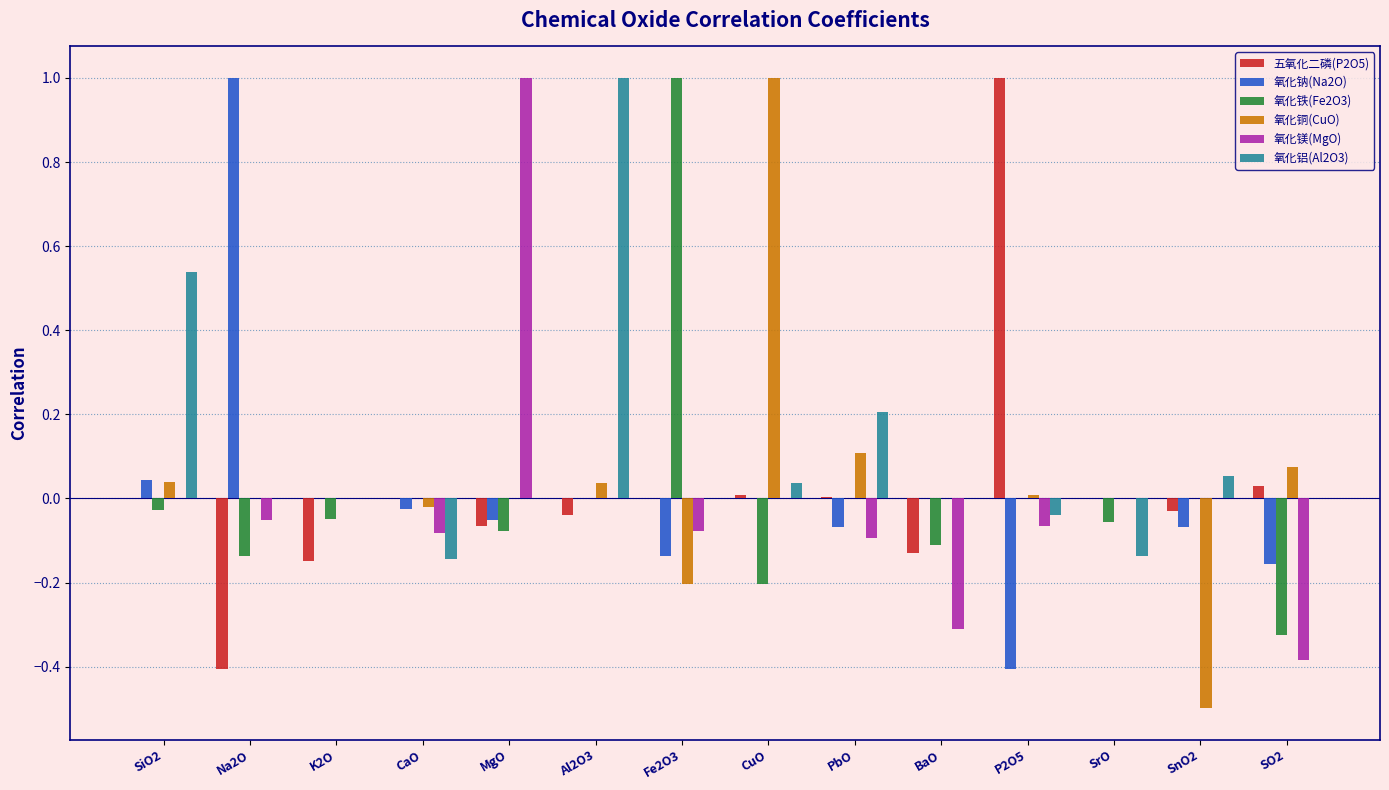

How many distinct data groups are displayed?

6